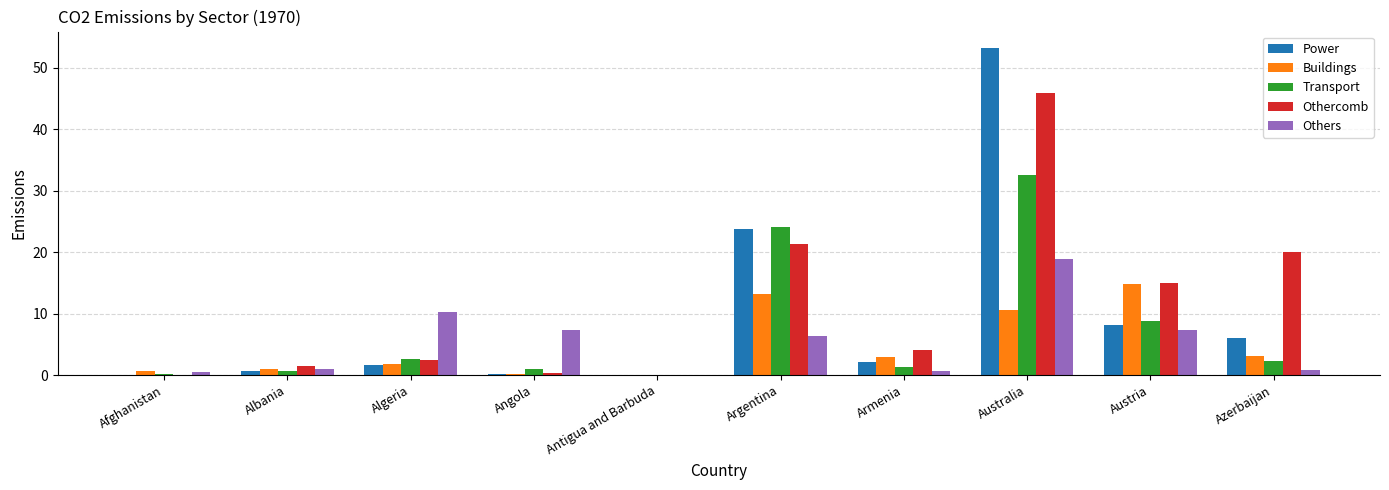

True or false: Power has a value of 0.6 at Albania.

True